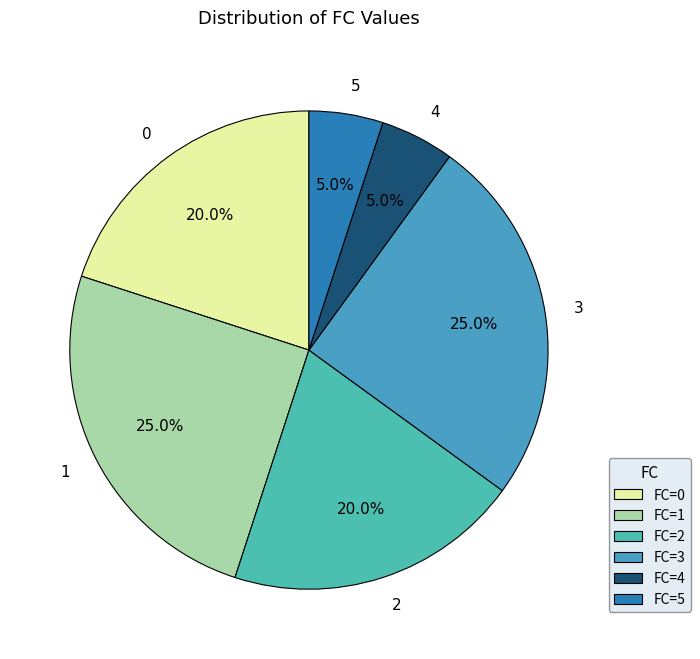

Does any single category account for the majority?

No